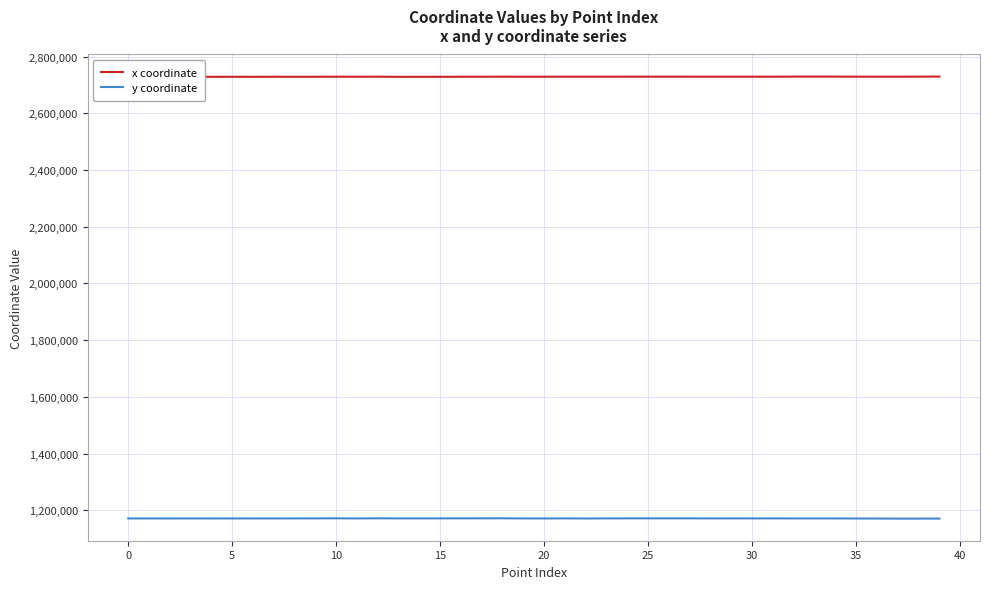

True or false: y coordinate and x coordinate cross at least once.

False